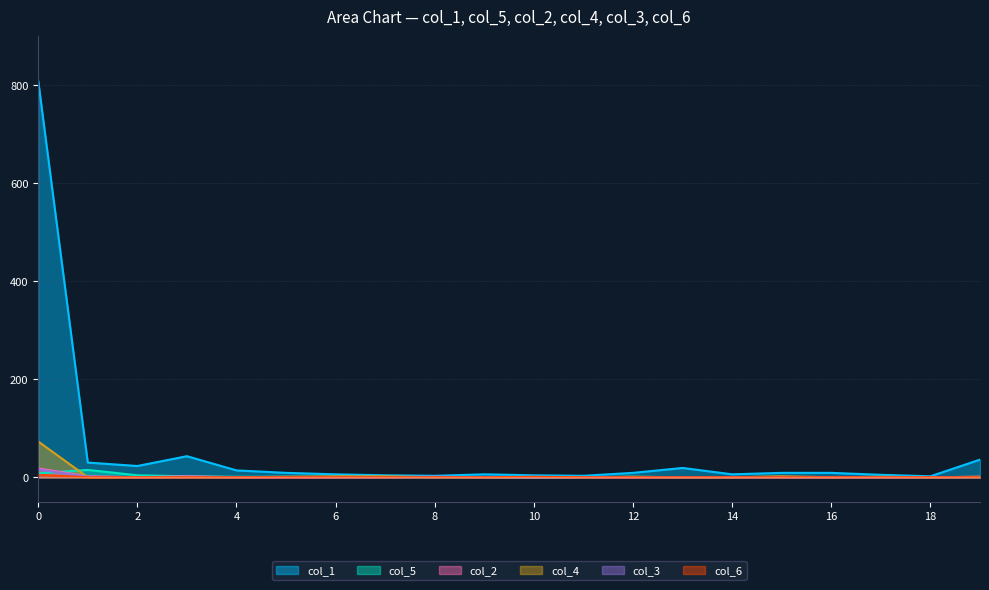

The col_5 series shows 1 at 12. True or false?

False